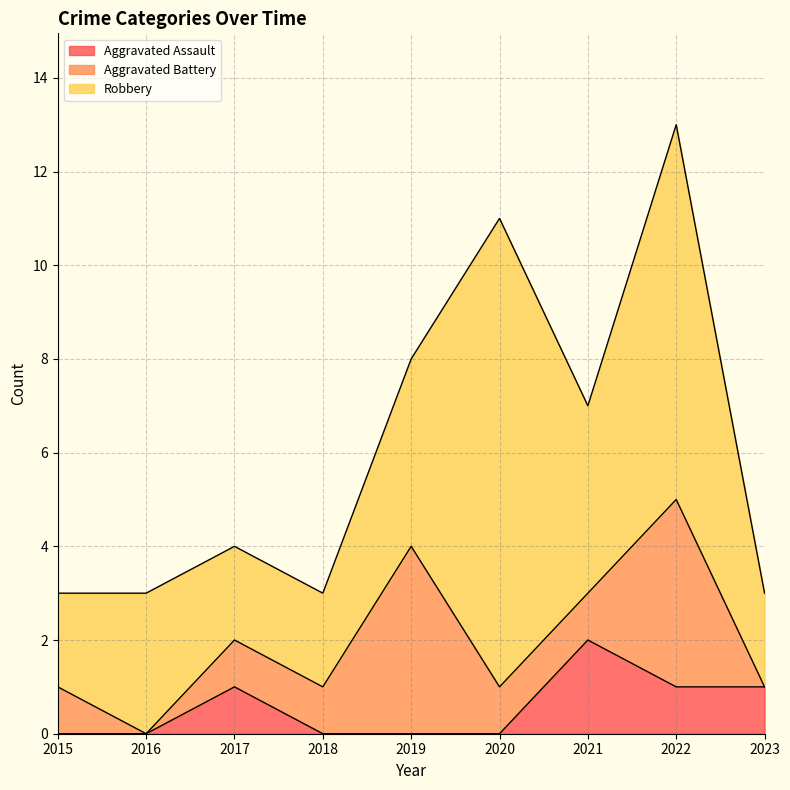

At which category is the sum across all series the highest?

2022